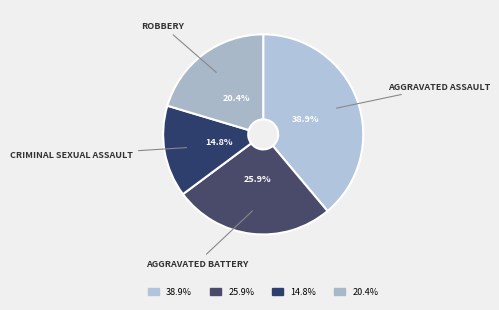

How many slices are in this pie chart?

4